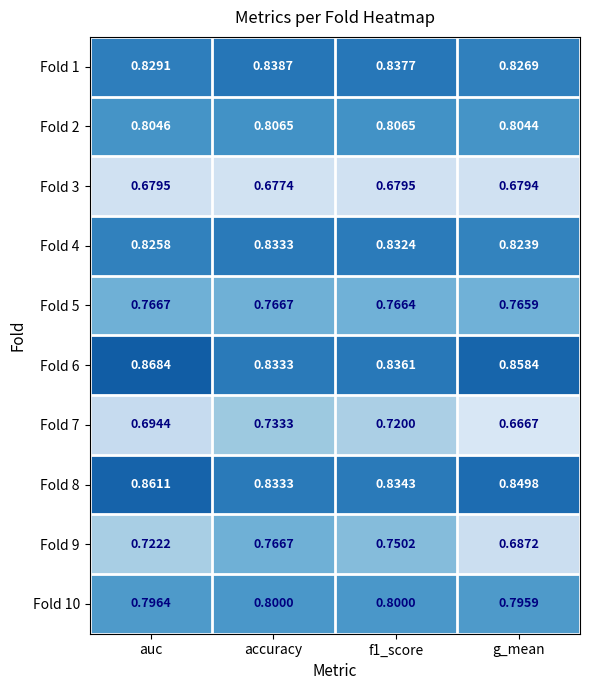

What is the total value across all series at auc?

7.8